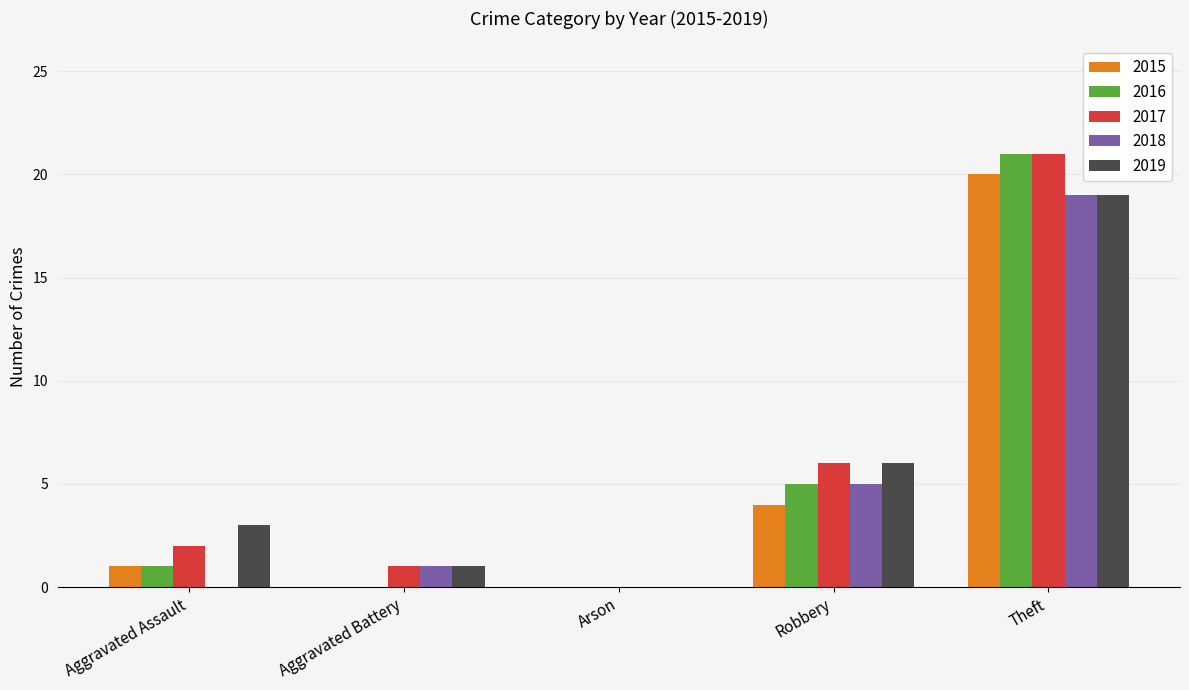

What is the maximum value shown in the chart?

21